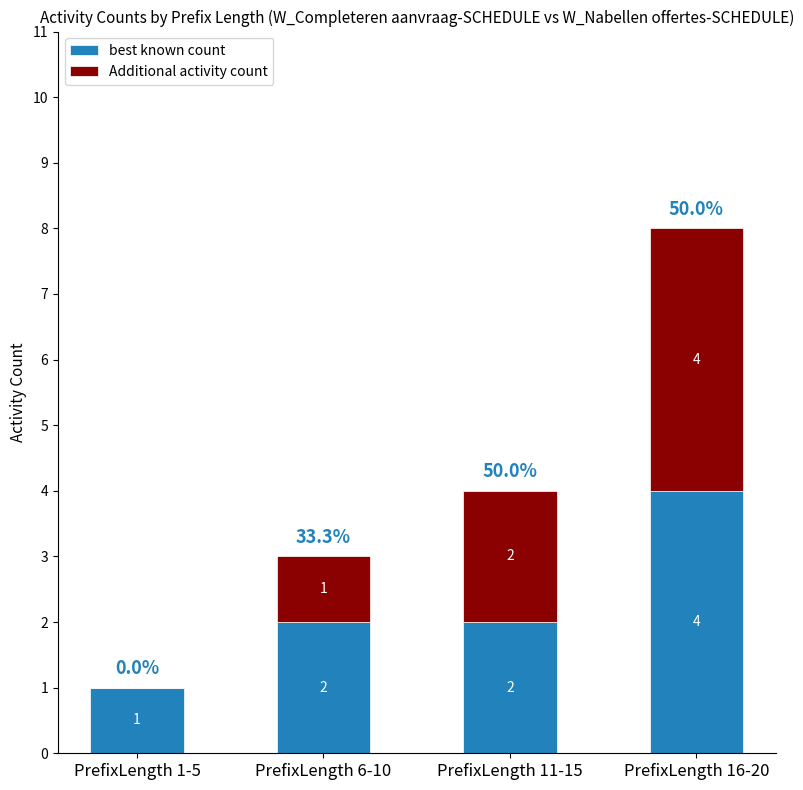

The value of best known count at PrefixLength 6-10 is 2. True or false?

True